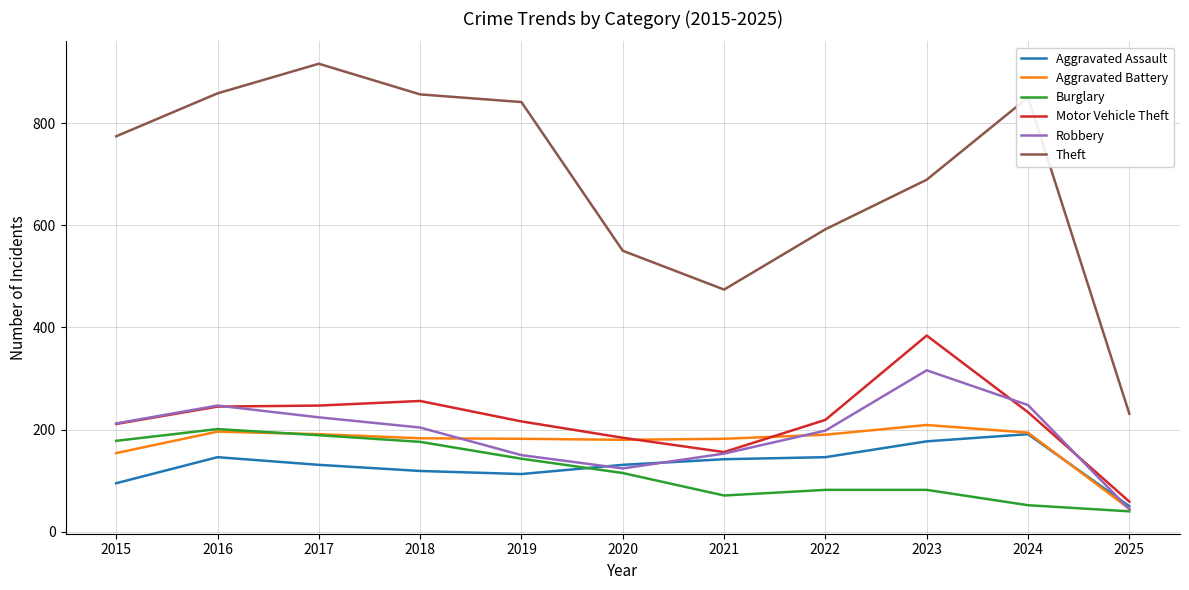

Does the chart have visible grid lines?

Yes